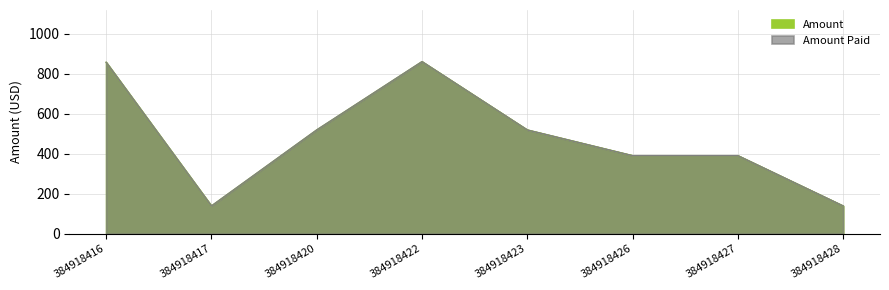

Reading right to left, what are all the values shown in this chart?

Amount: 138.8	390.2	390.2	518.7	860.1	518.7	138.8	856.9
Amount Paid: 138.8	390.2	390.2	518.7	860.1	518.7	138.8	856.9